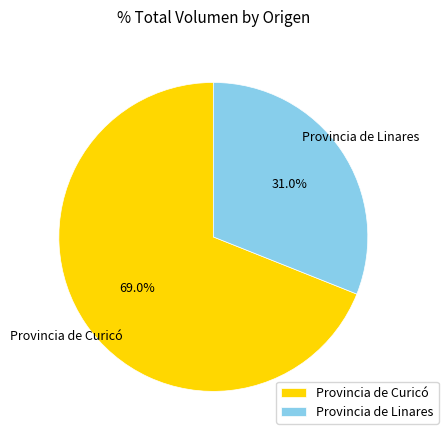

What is the largest slice in the pie chart?

Provincia de Curicó